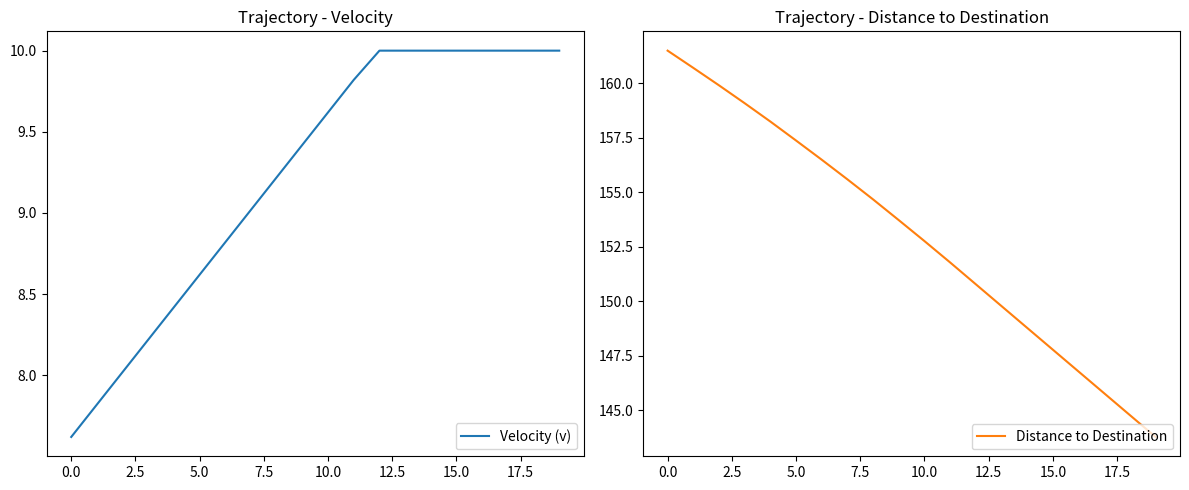

Rank the series by their maximum value, from highest to lowest.

Distance to Destination, Velocity (v)